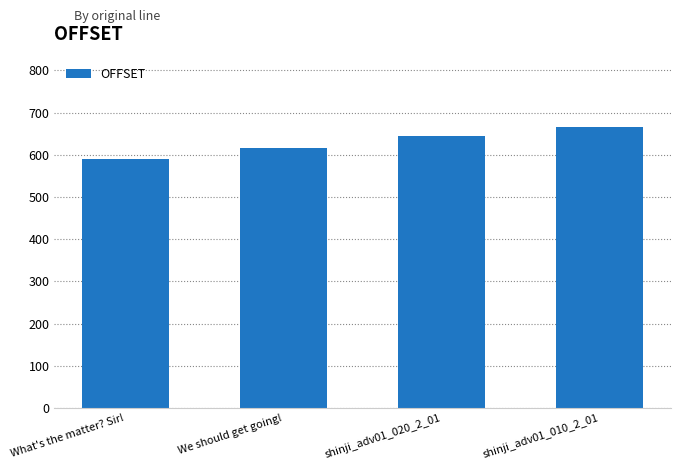

The chart shows a value of 318 at What's the matter? Sir!. True or false?

False